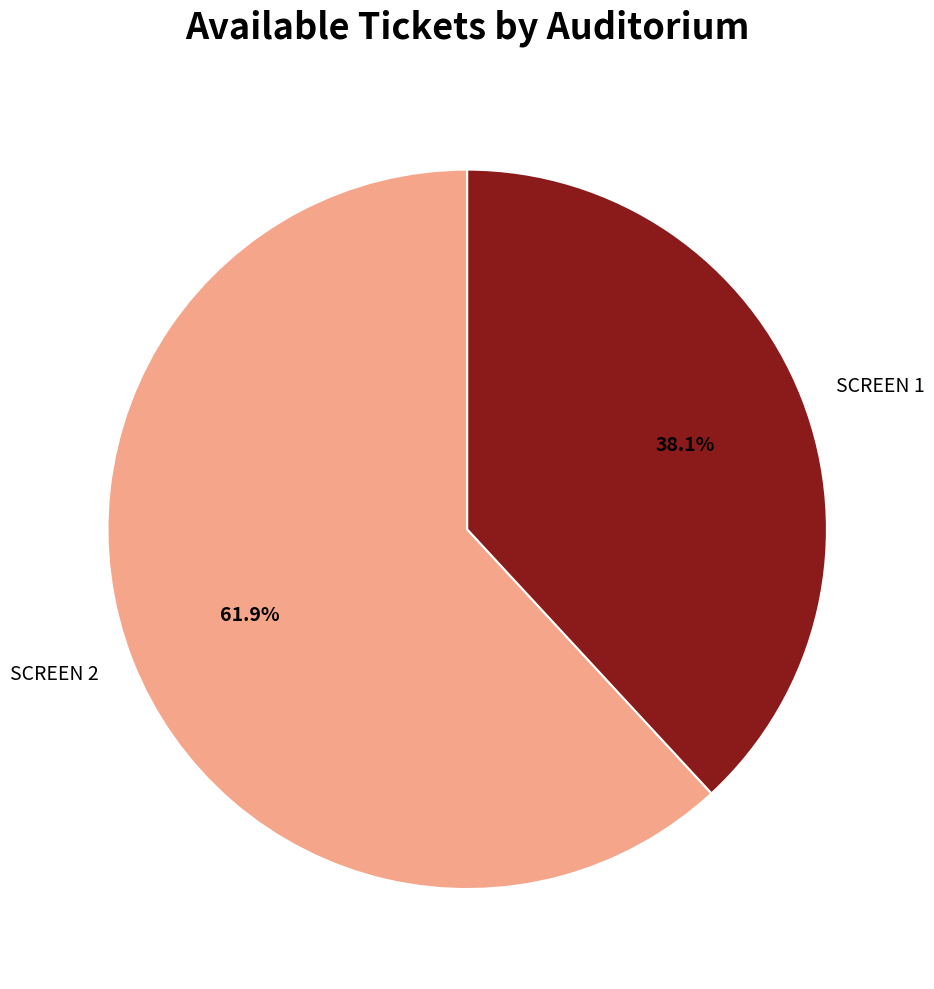

What percentage is the SCREEN 1 slice, to the nearest percent?

38%